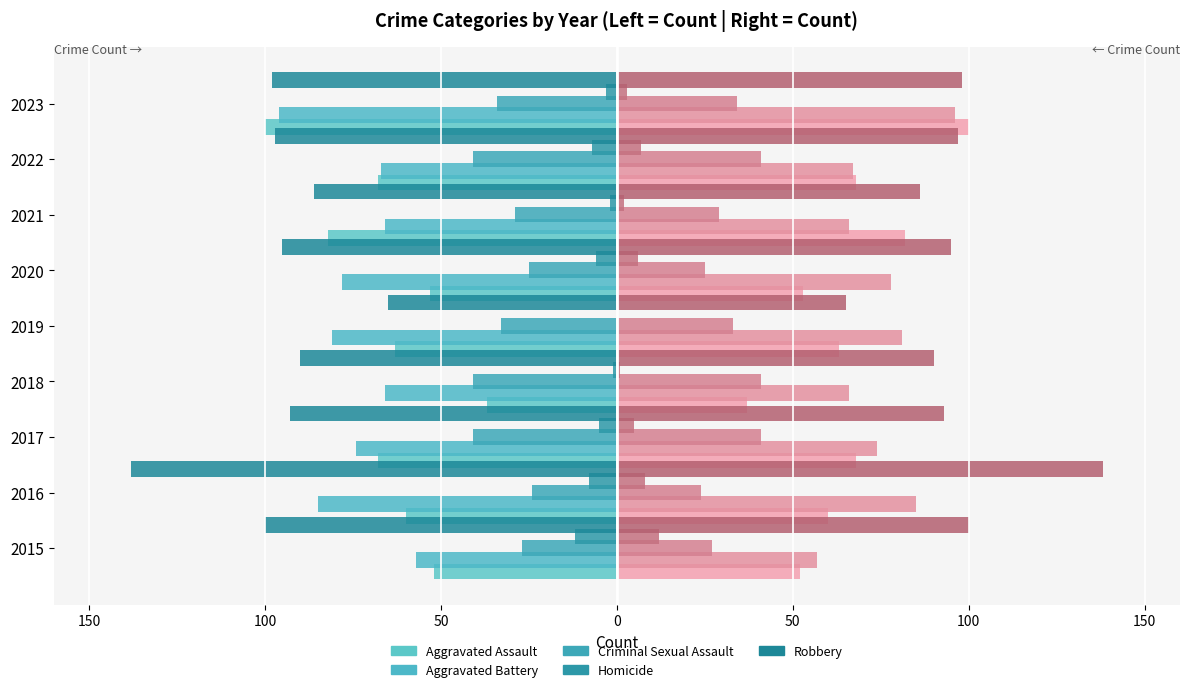

How many groups of bars are there?

9